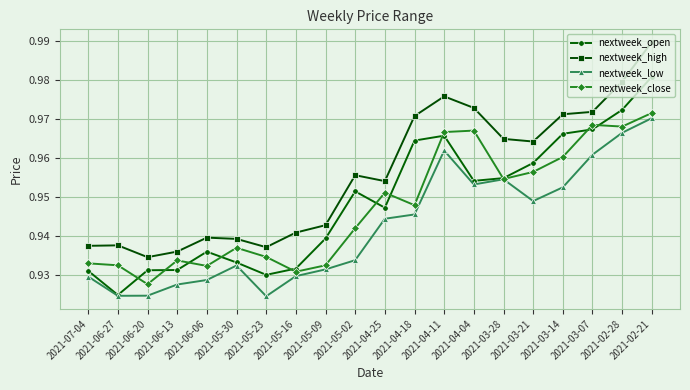

How many lines are shown in the chart?

4